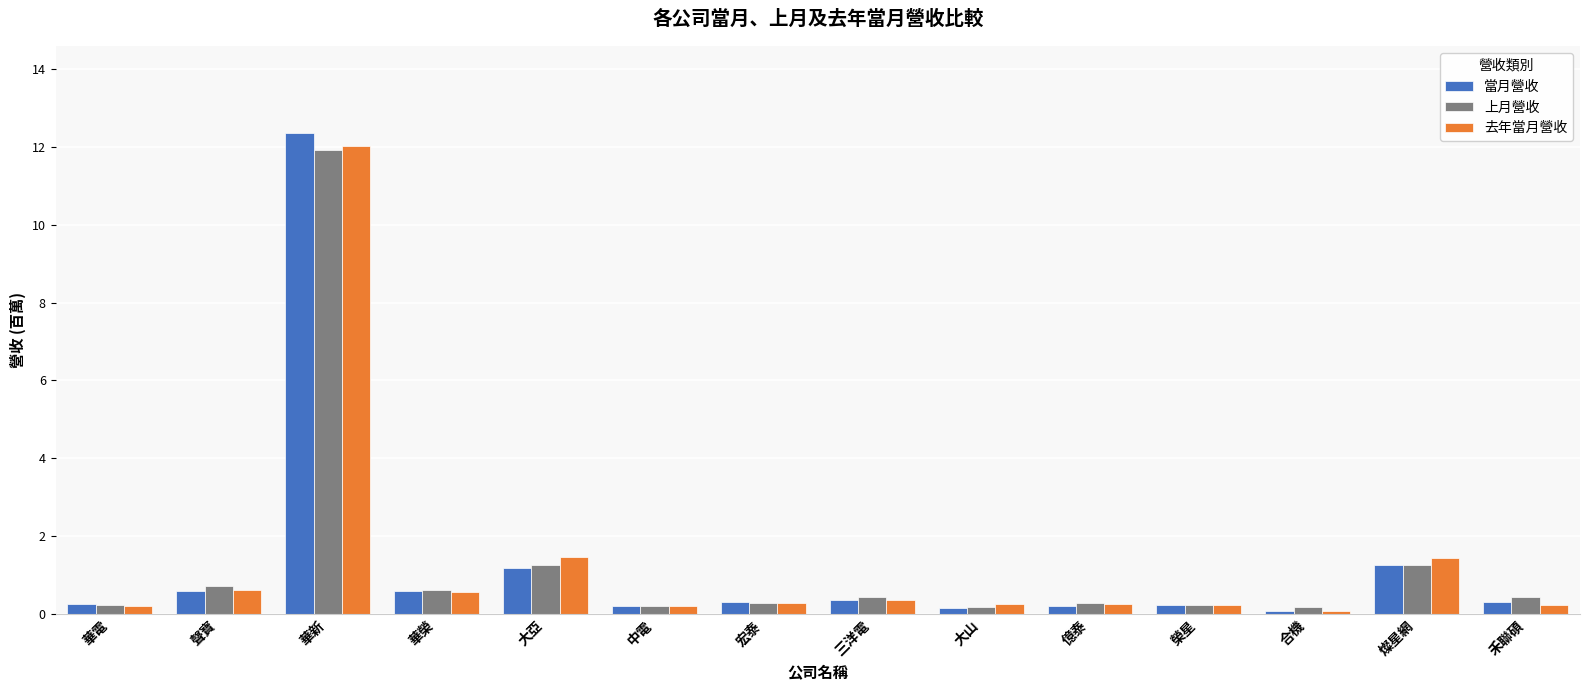

What is the difference between the maximum and minimum values in the 上月營收 series?

11.7